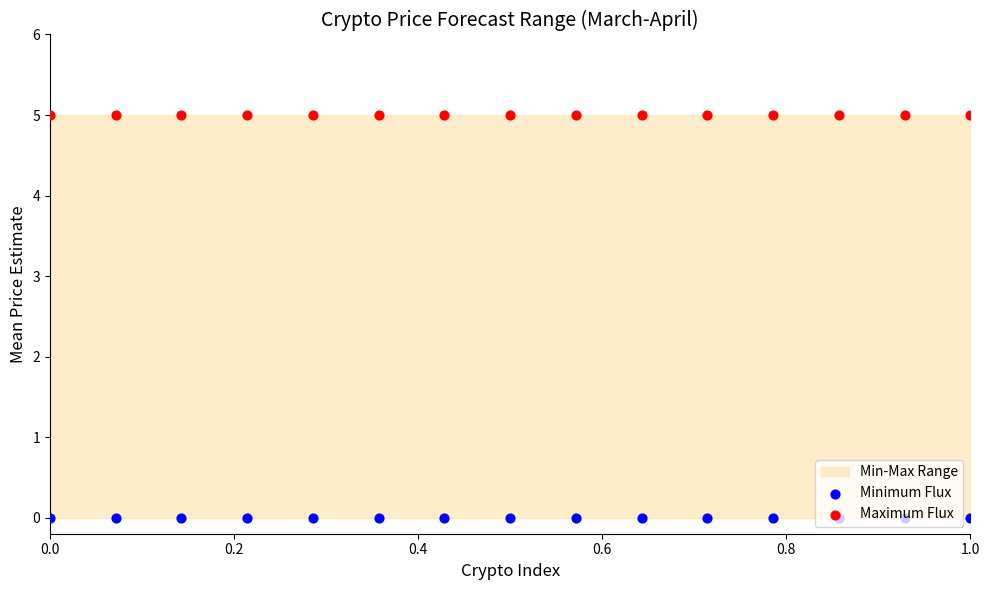

Which series contains the lowest Y value?

Minimum Flux